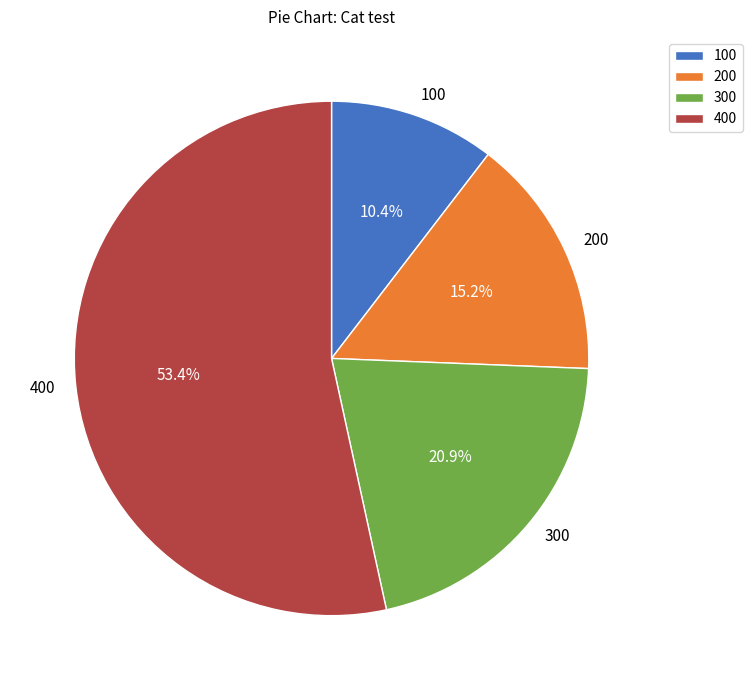

What is the total percentage of 100 and 200?

25.6%